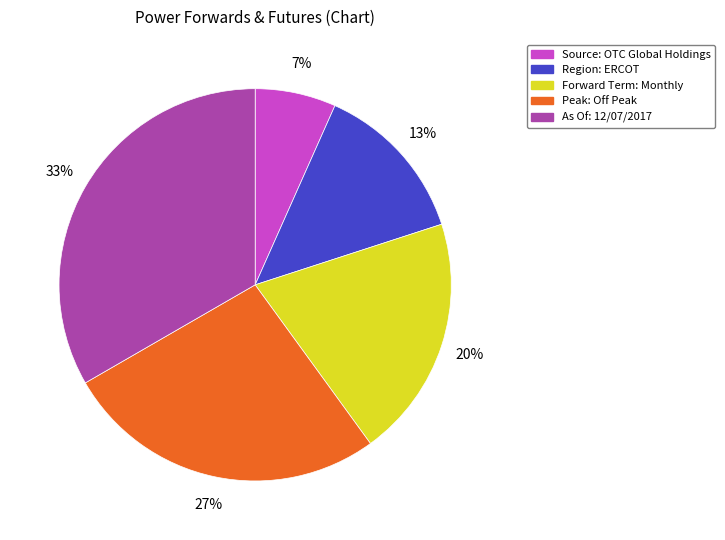

How many slices are in this pie chart?

5